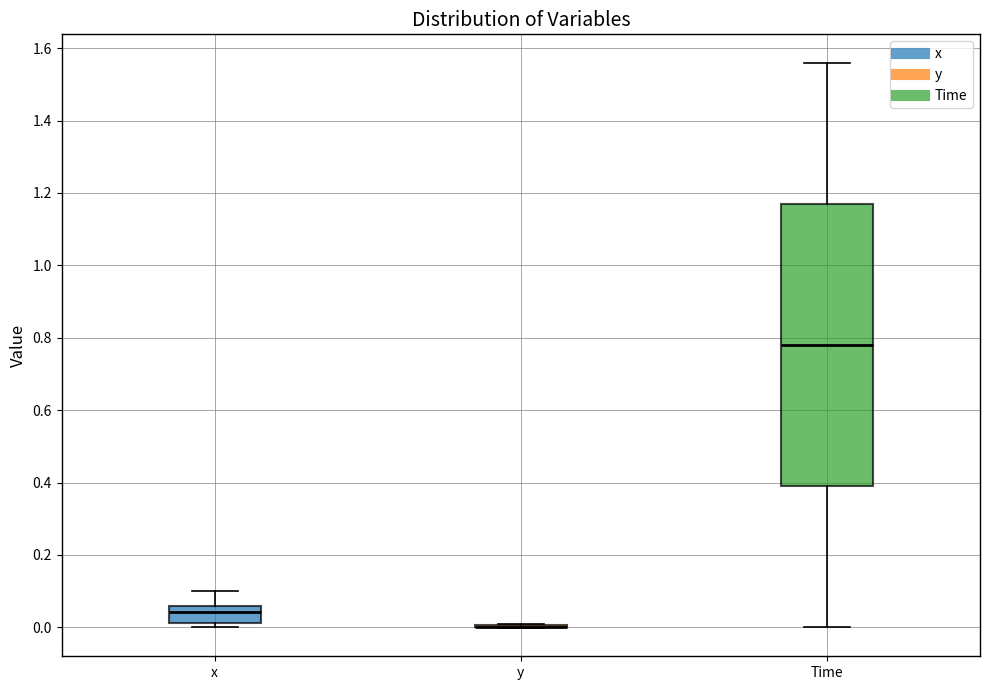

Comparing the boxes themselves (not the whiskers), which one is the tallest?

Time